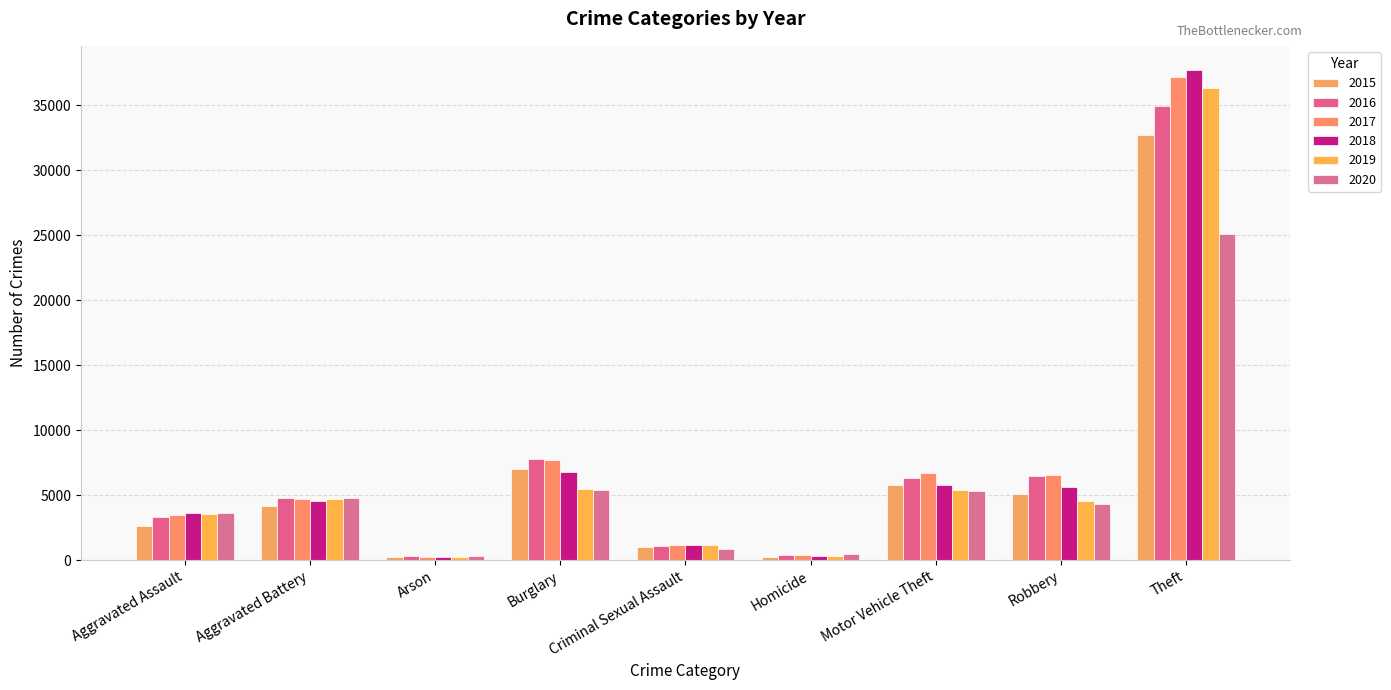

How many data points in 2015 are less than 4130?

4